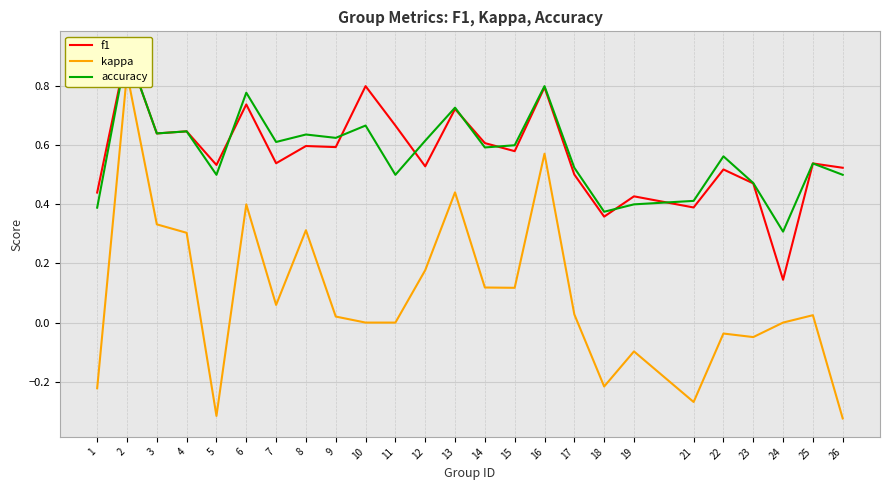

What are all the series names shown in the legend?

f1, kappa, accuracy